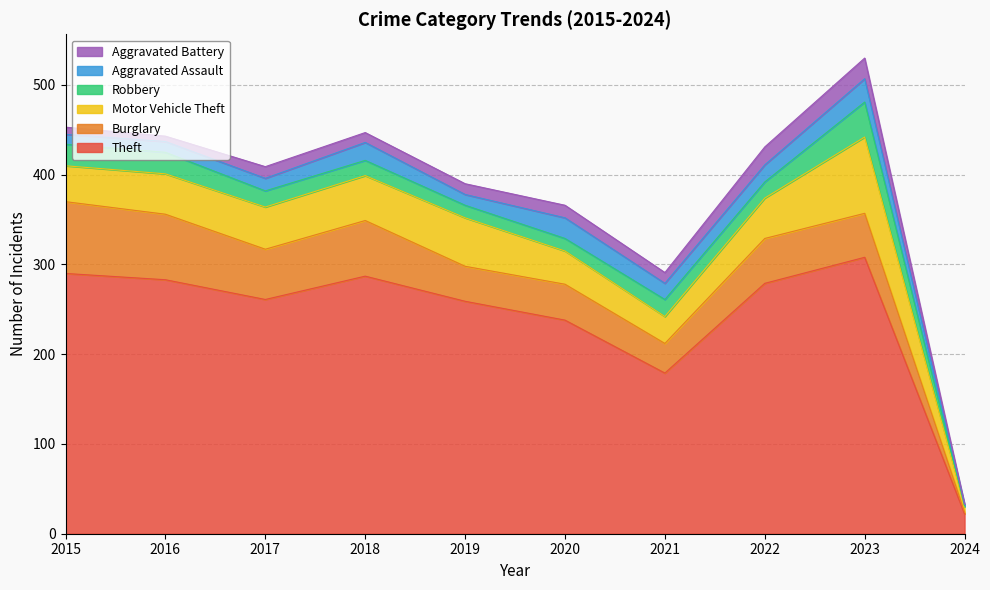

What is the total value across all series at 2015?

453